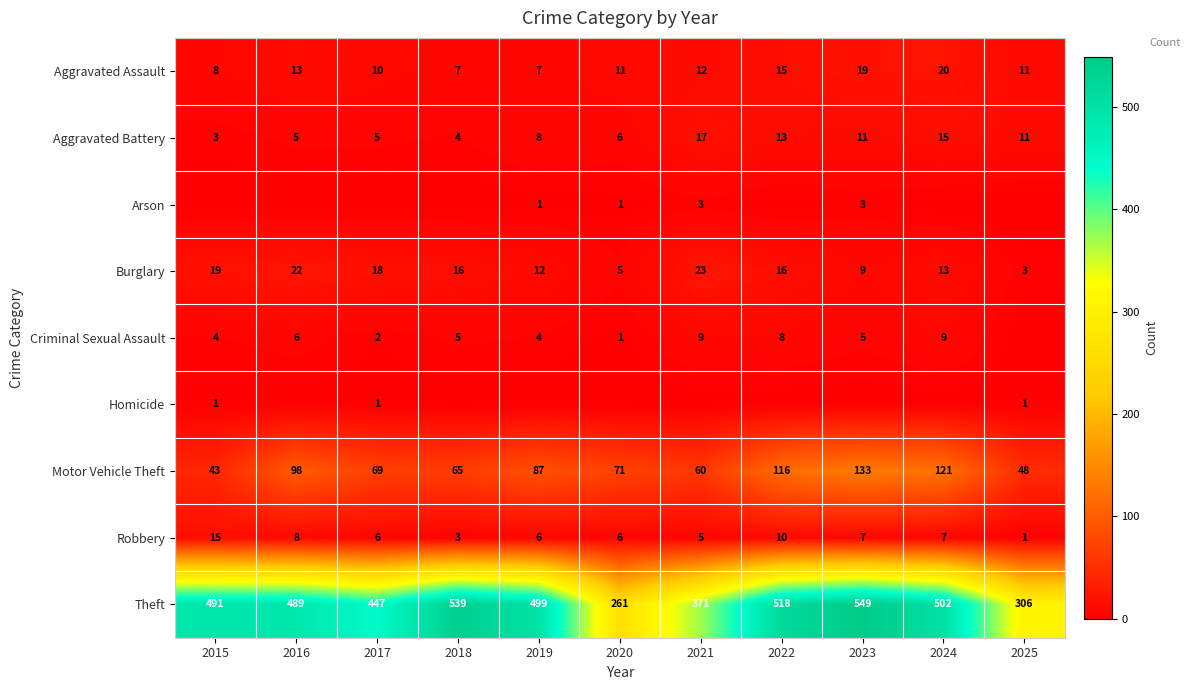

Where does the Robbery series first go above 6?

2015